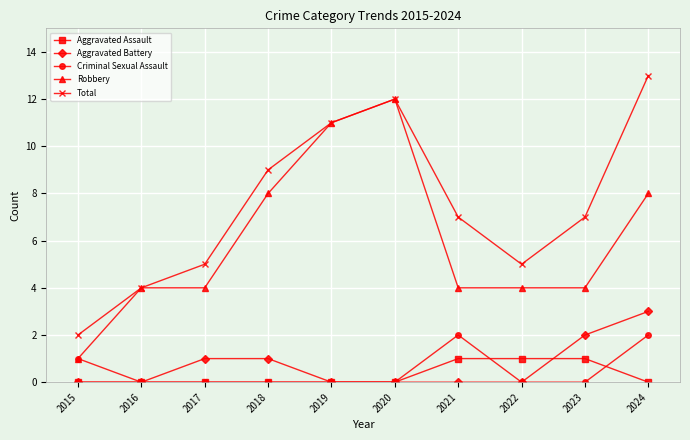

What is the sum of all Total values?

75